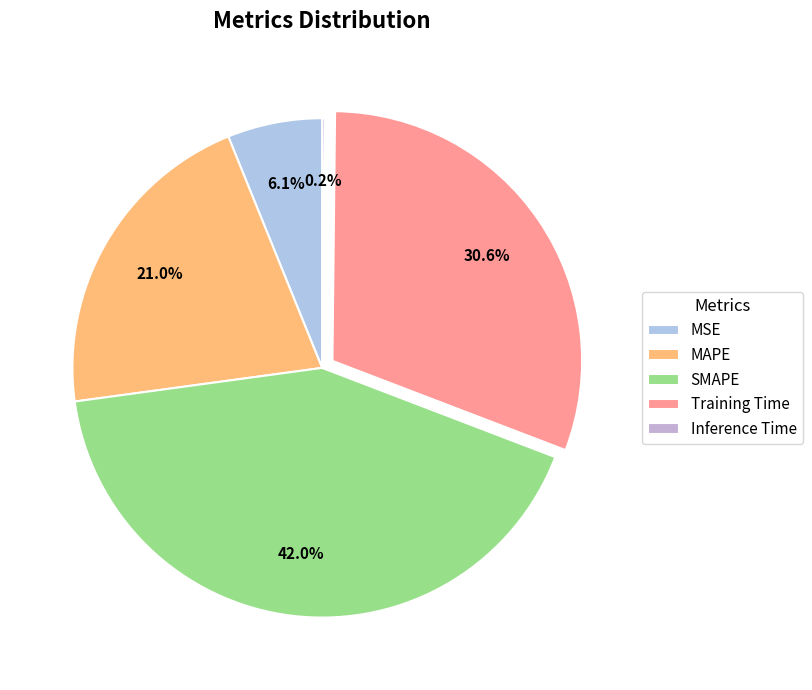

To the nearest percent, what is the average slice percentage?

20%